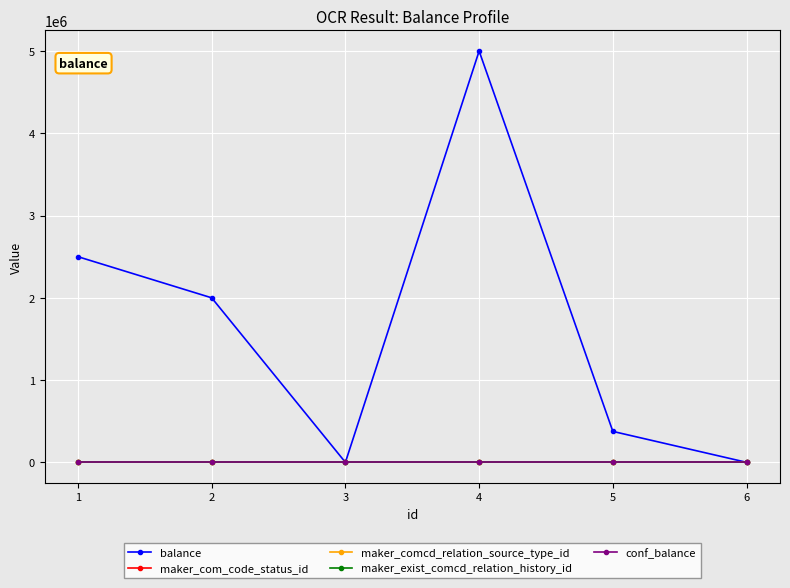

True or false: maker_comcd_relation_source_type_id and maker_com_code_status_id intersect in this chart.

False